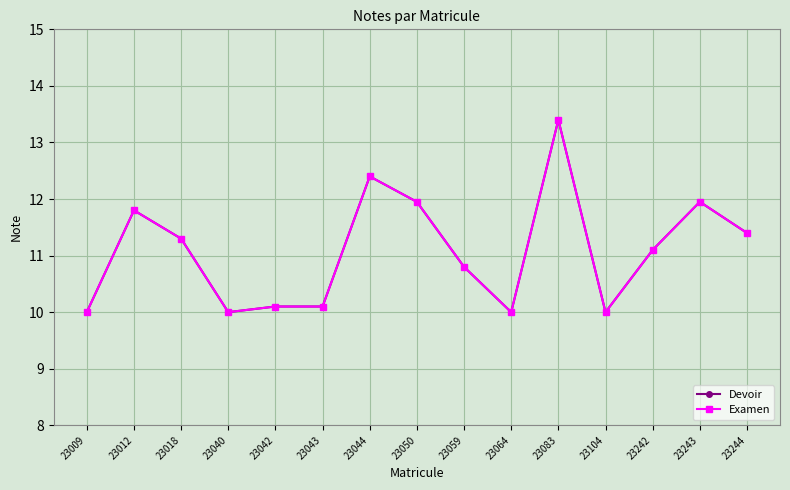

True or false: Examen and Devoir cross at least once.

False